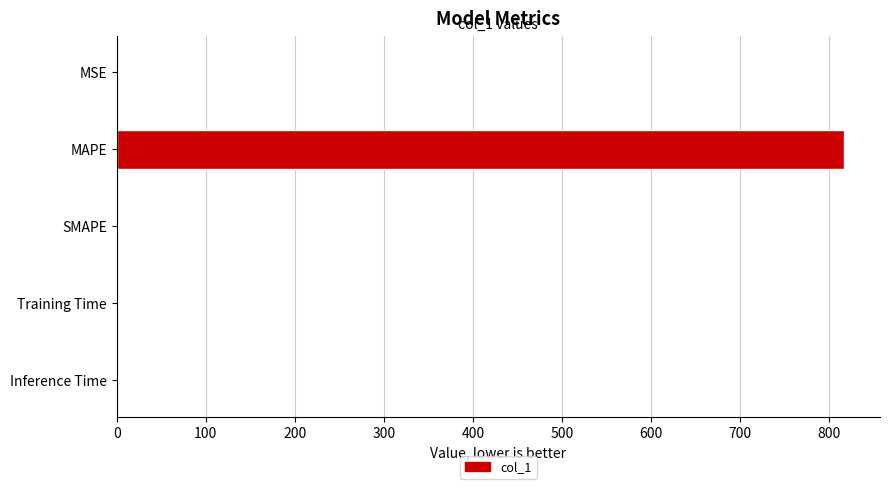

The value at SMAPE is -525.3. True or false?

False